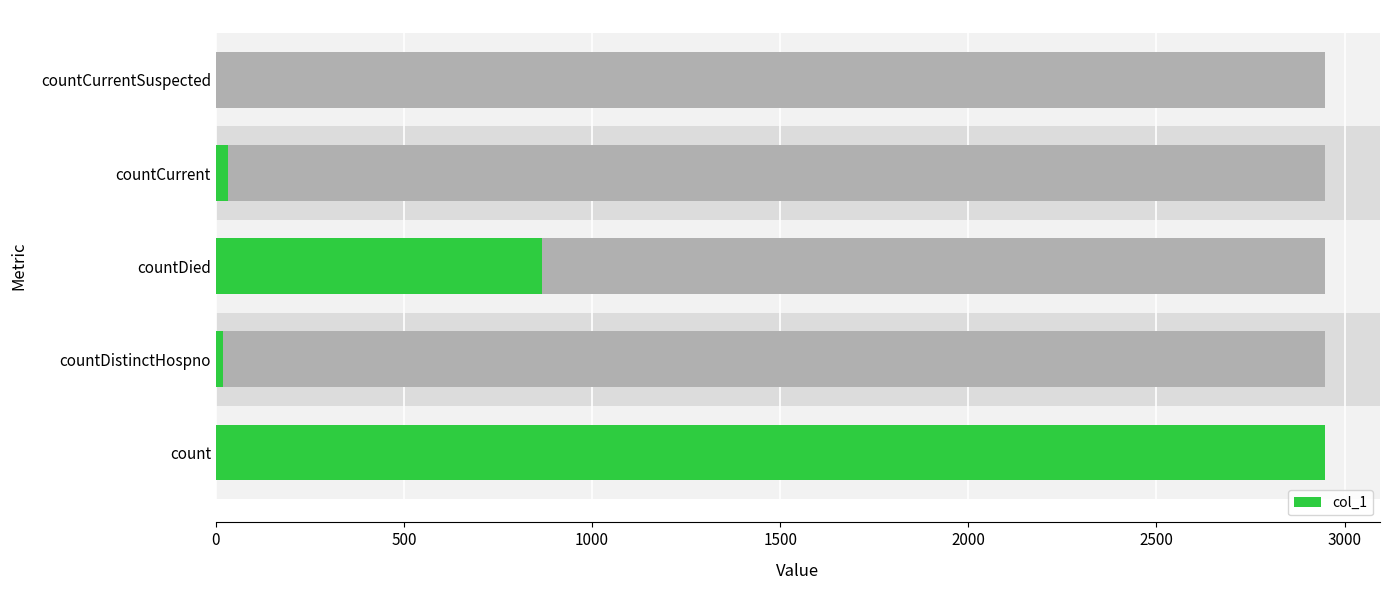

How many bars are there in total?

5